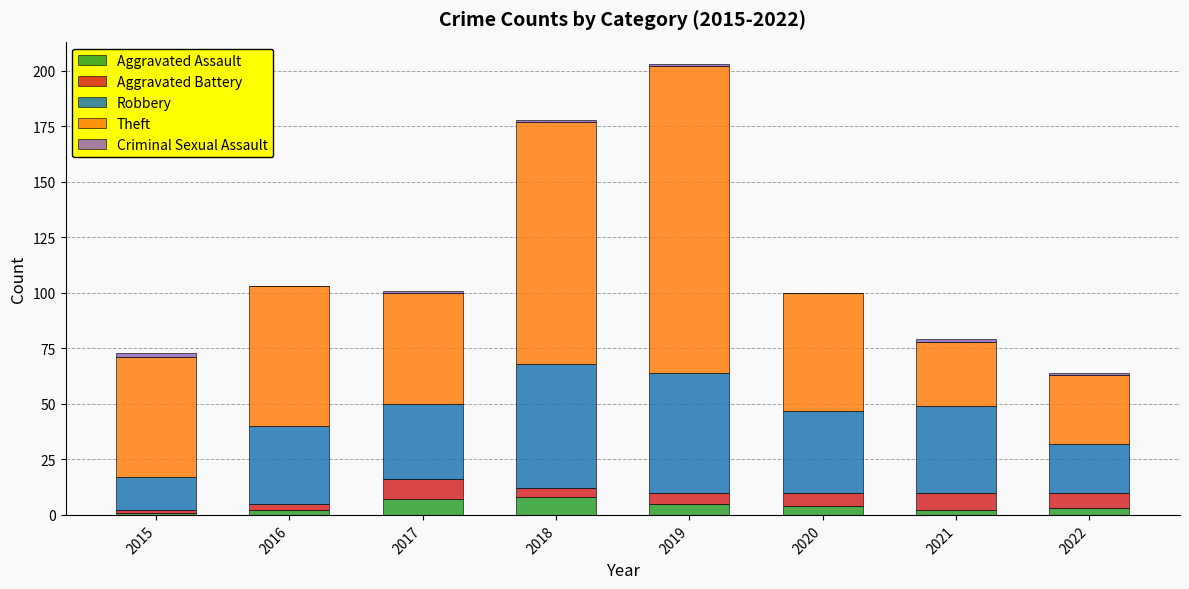

Does the chart contain stacked bars?

Yes